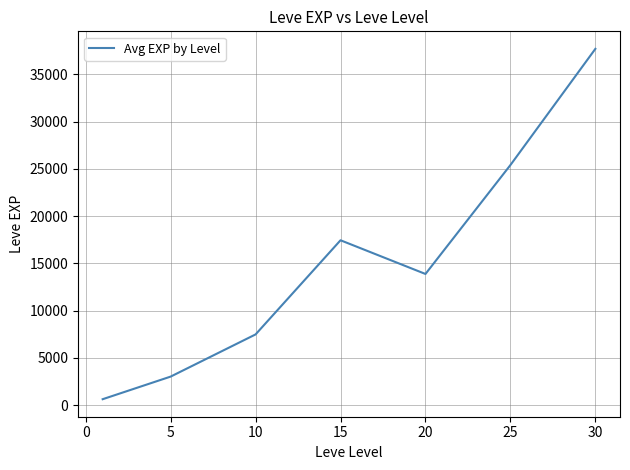

What is the difference between the maximum and second lowest values?

34706.7